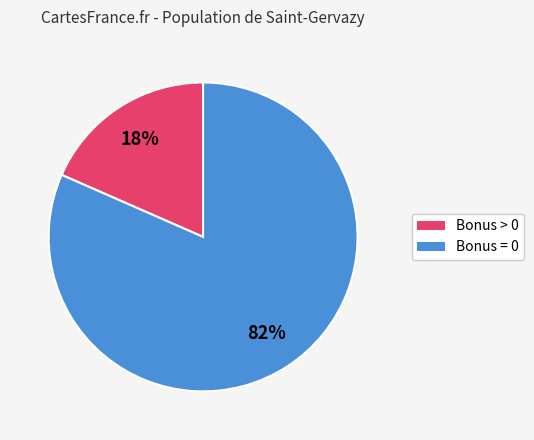

What is the largest slice in the pie chart?

Bonus = 0